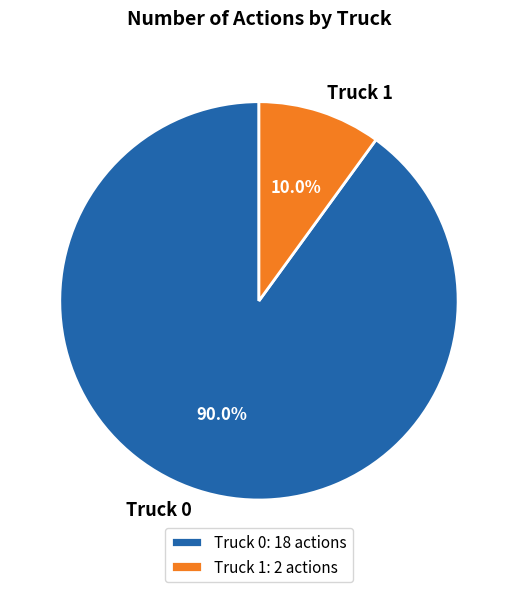

How many slices are in this pie chart?

2